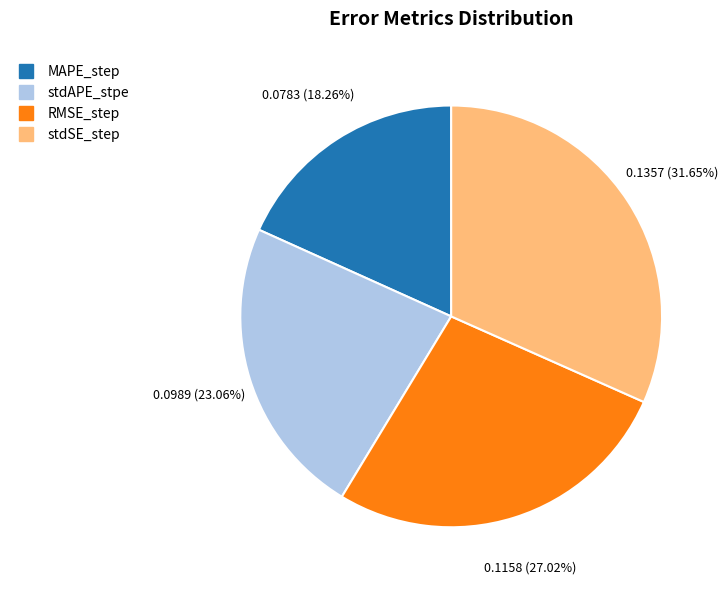

Do stdAPE_stpe and stdSE_step together represent more than half of the pie?

Yes